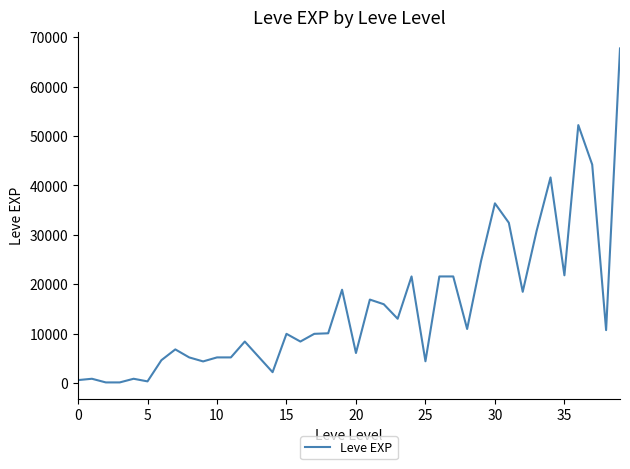

How many lines are shown in the chart?

1